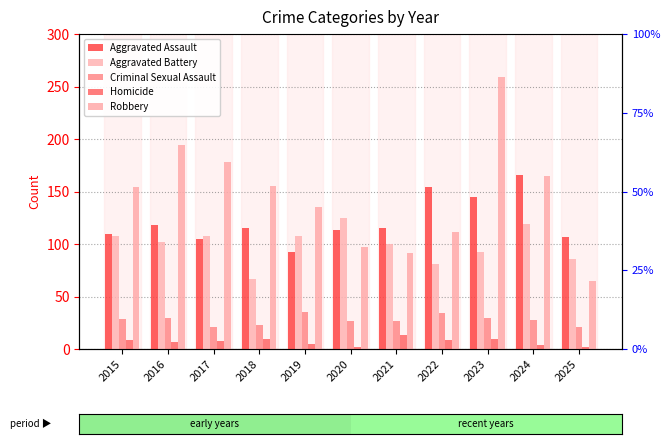

What value does the Criminal Sexual Assault series have at 2015?

29